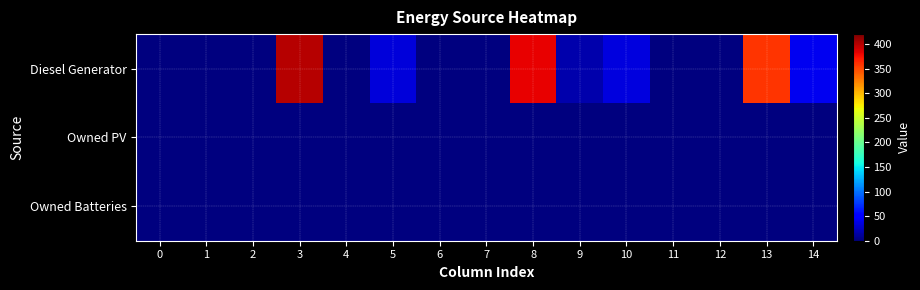

Which series has the largest range (max minus min)?

Diesel Generator